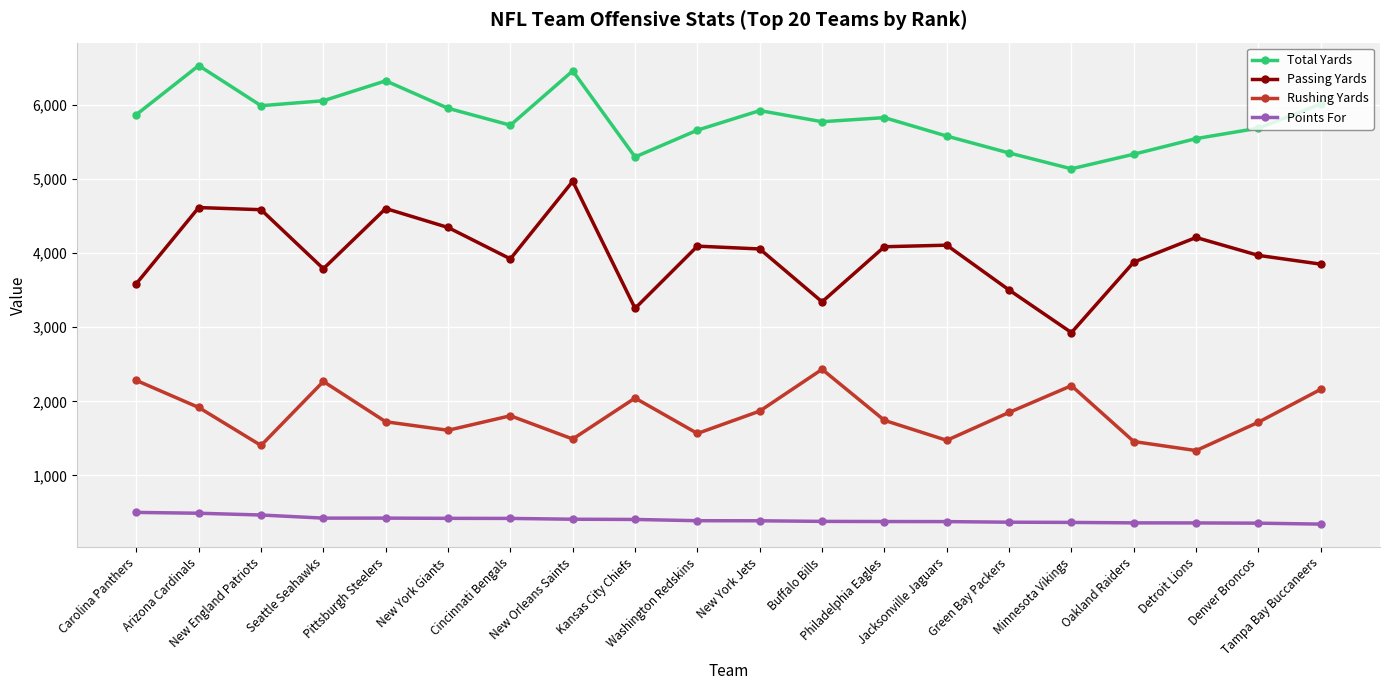

Is this an area chart (filled region under the line)?

No